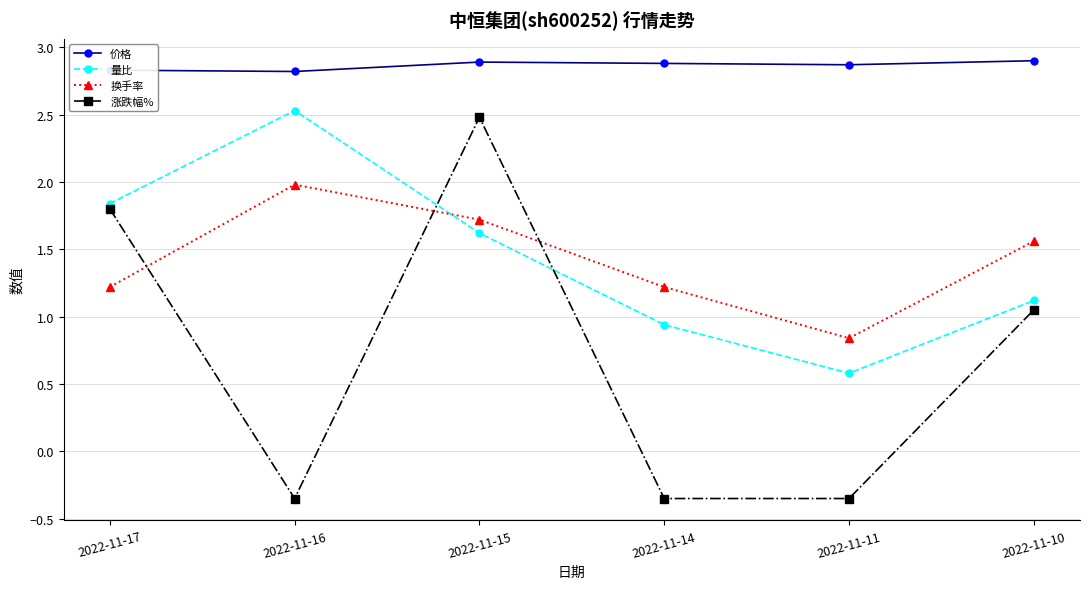

Where does the 量比 series first go above 1?

2022-11-17